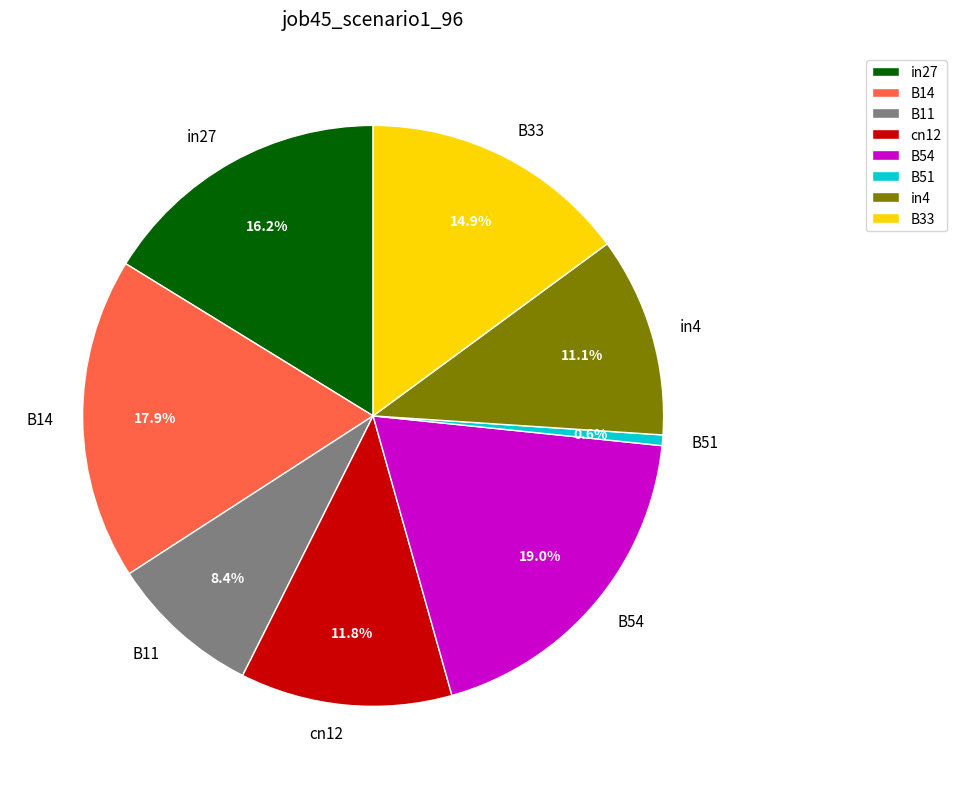

True or false: in4 accounts for 11% of the total.

True